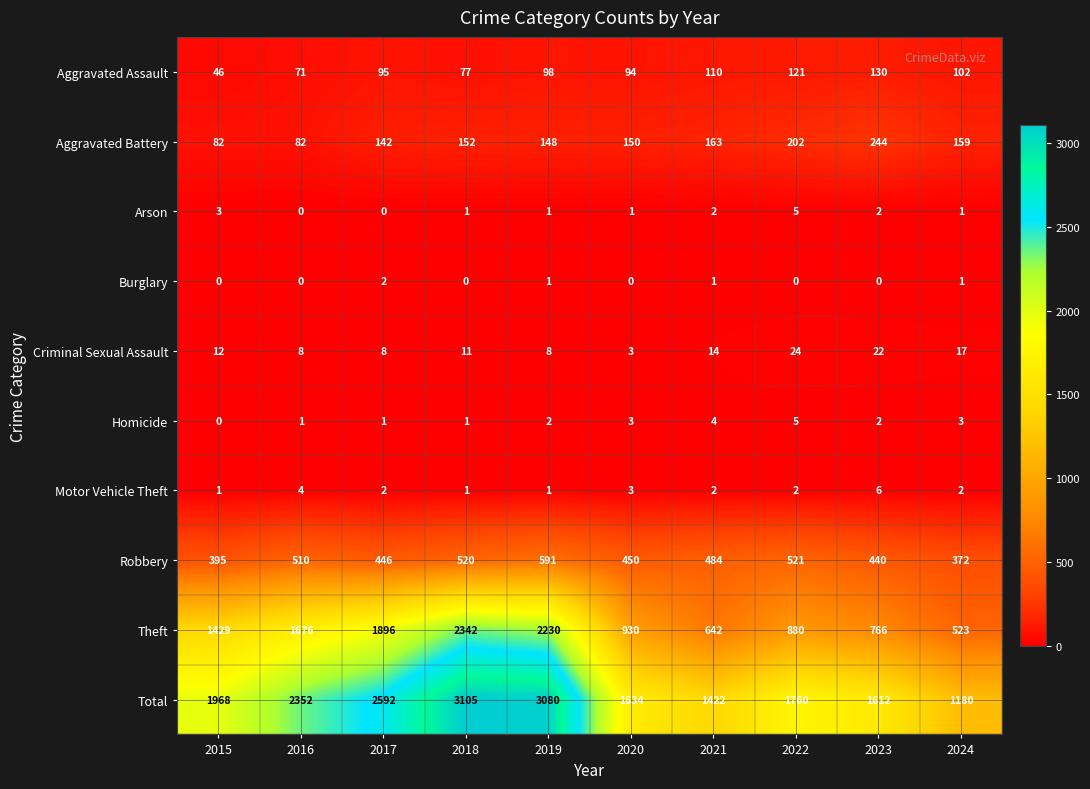

At which category is the sum across all series the highest?

2018